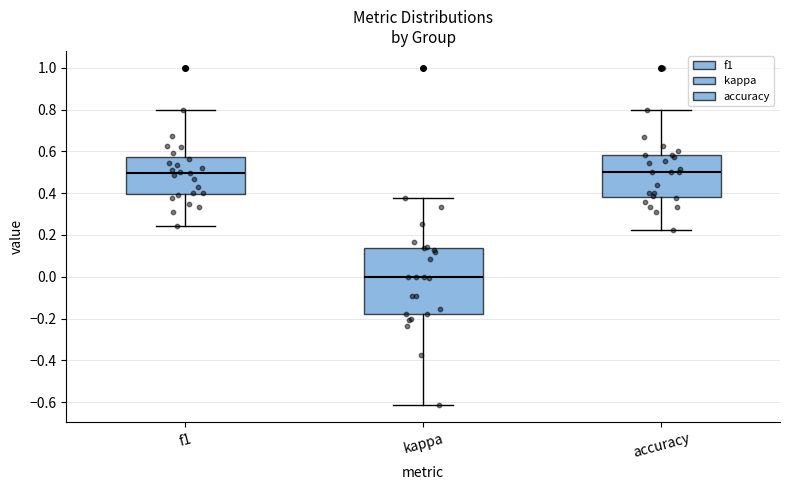

Where is the lower edge of the box for accuracy on the y-axis? The values are not printed on the chart, so give them approximately, as read against the axis.

0.38